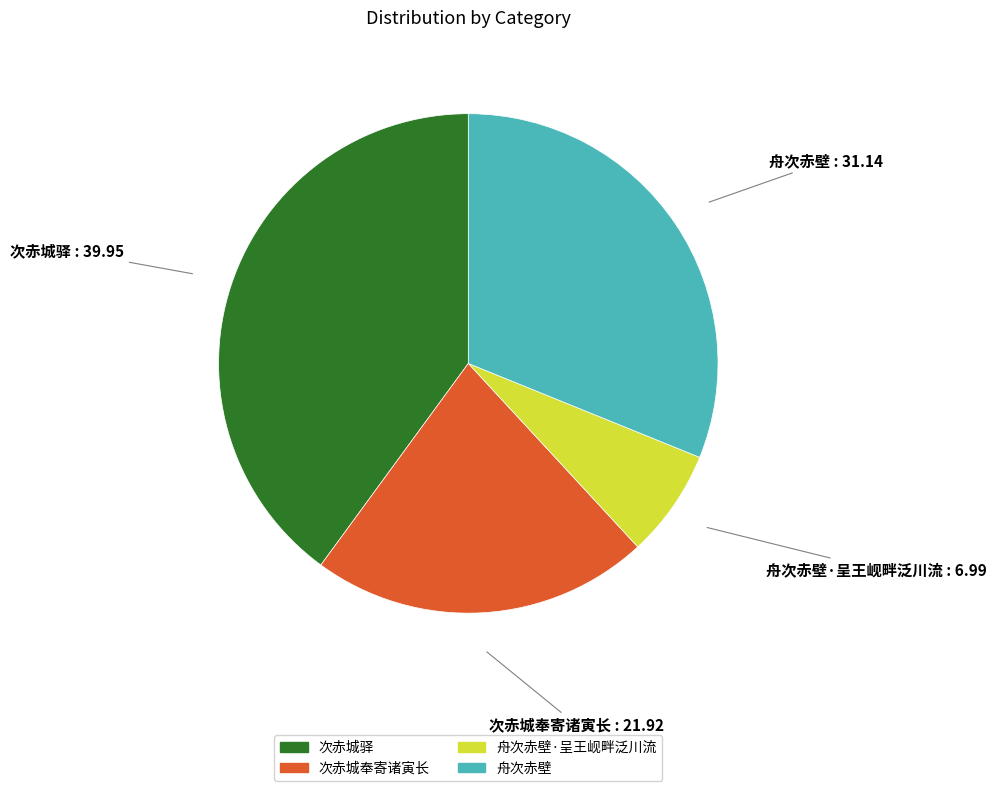

Is it true that 次赤城驿 is 40% of the pie?

True